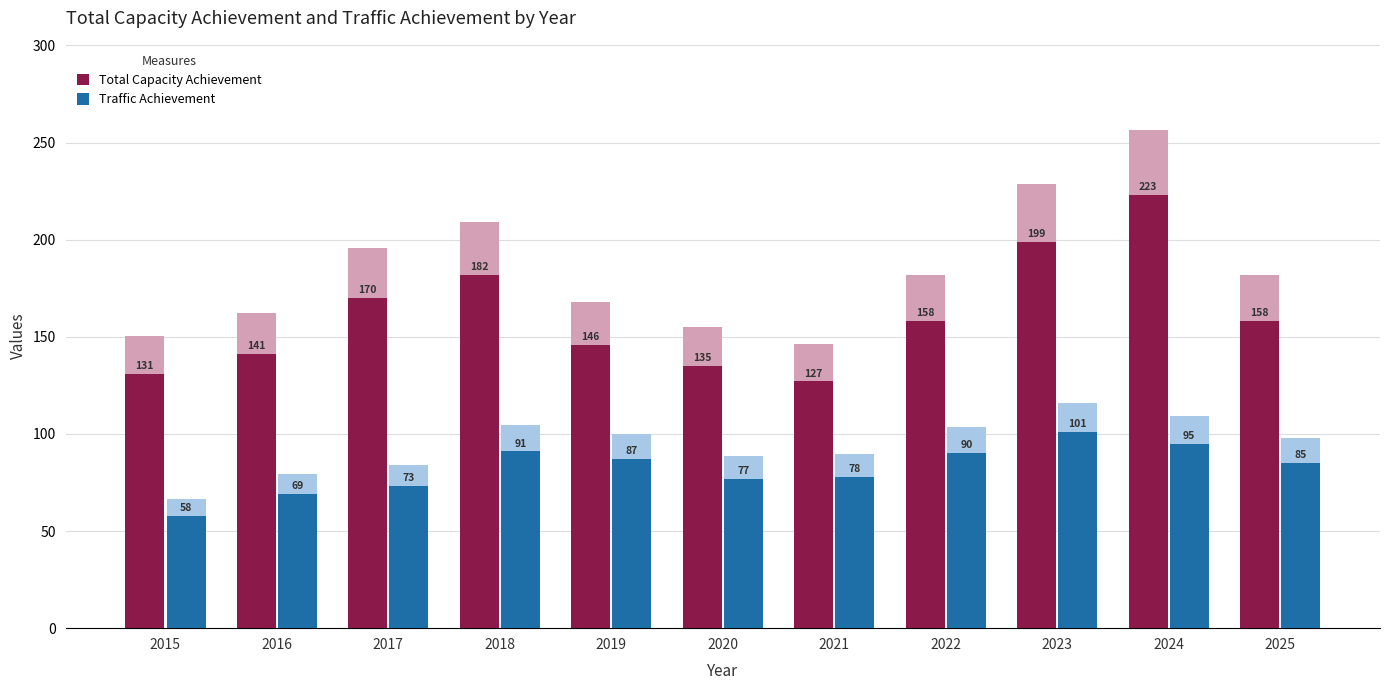

What is the value of the Total Capacity Achievement bar at the 1st from the left?

131